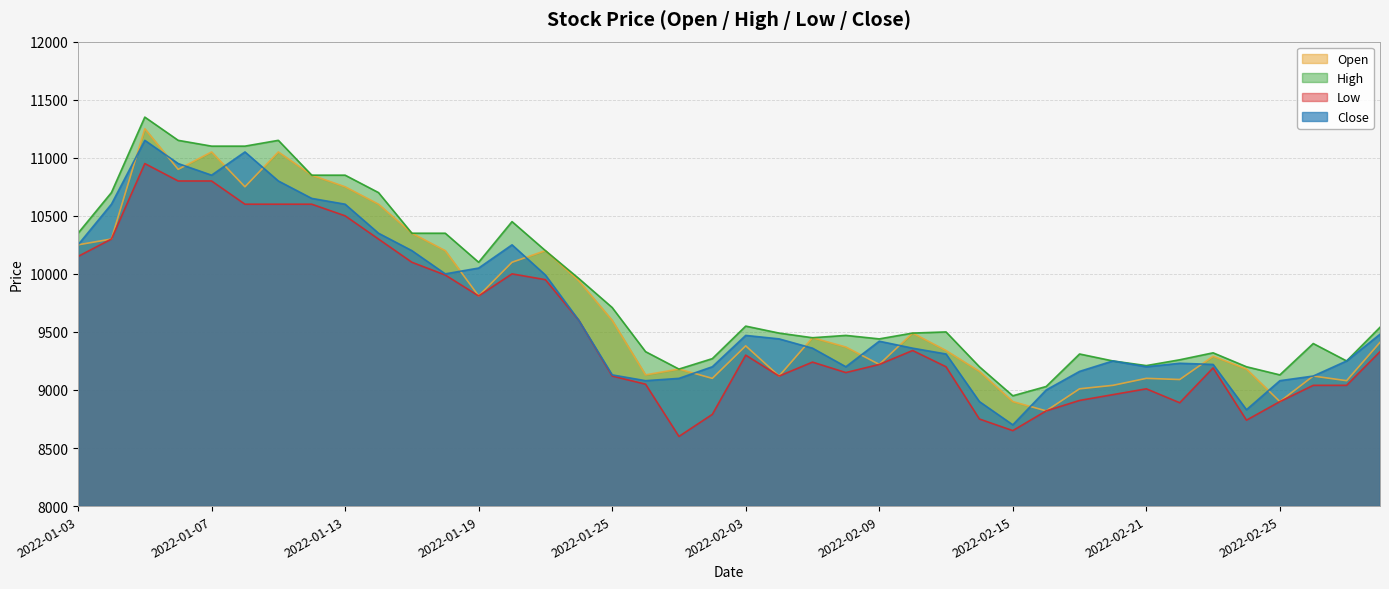

True or false: Close has a value of 2973 at 2022-01-06.

False